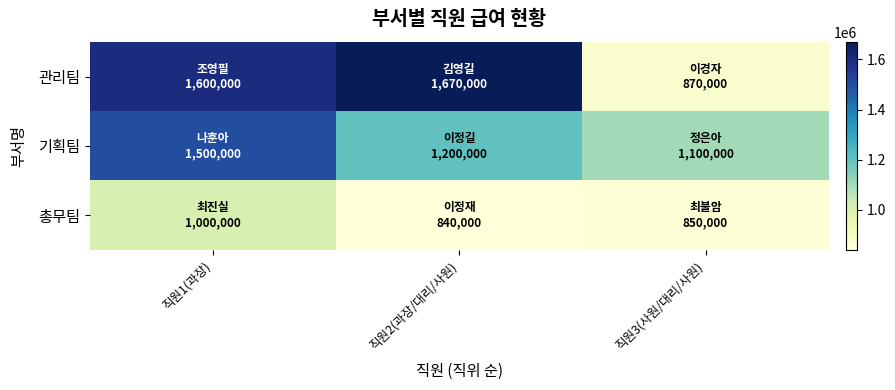

Which series has the largest total across all categories?

관리팀